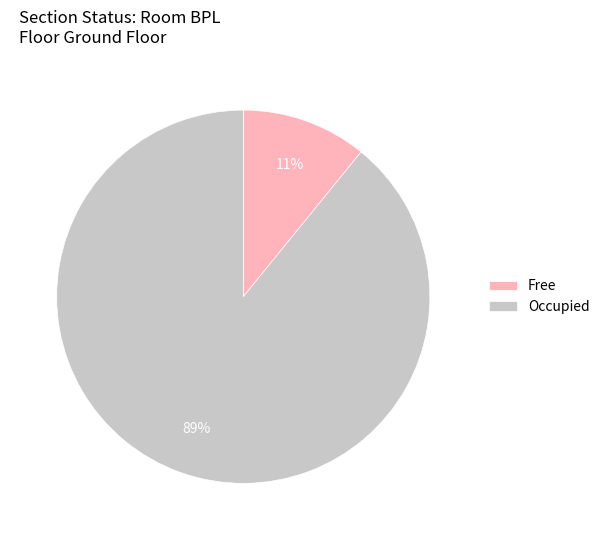

To the nearest percent, what is the difference between the largest and smallest slice percentages?

78%